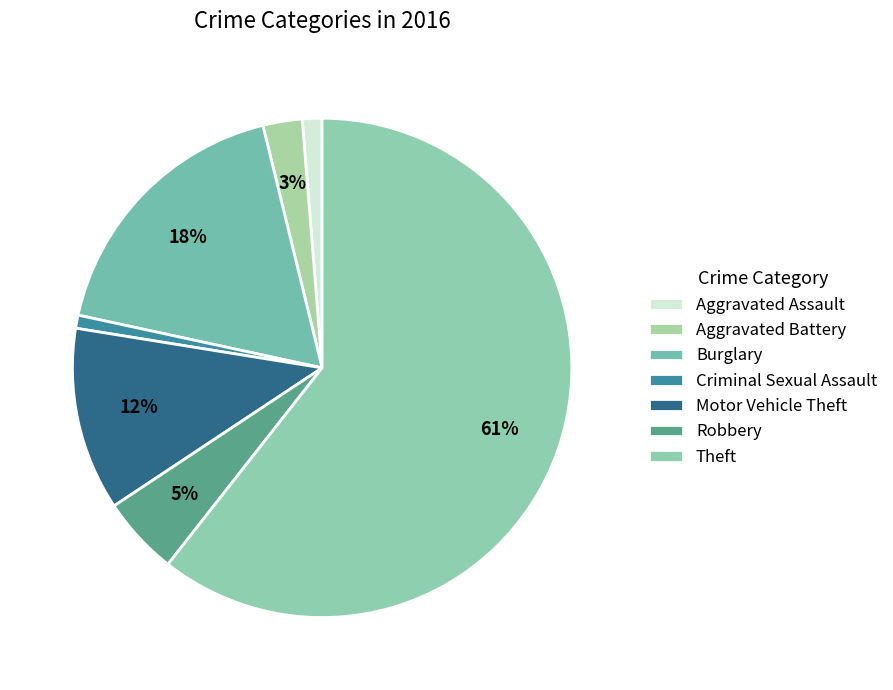

Is there any slice that represents more than half of the pie?

Yes